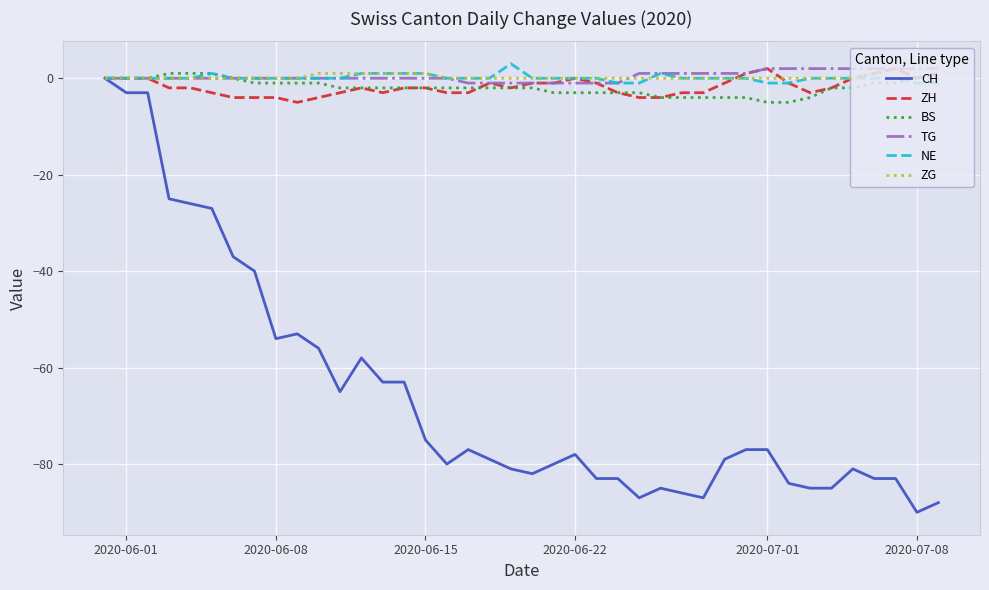

True or false: NE has more than 0 points higher than both neighbors.

True